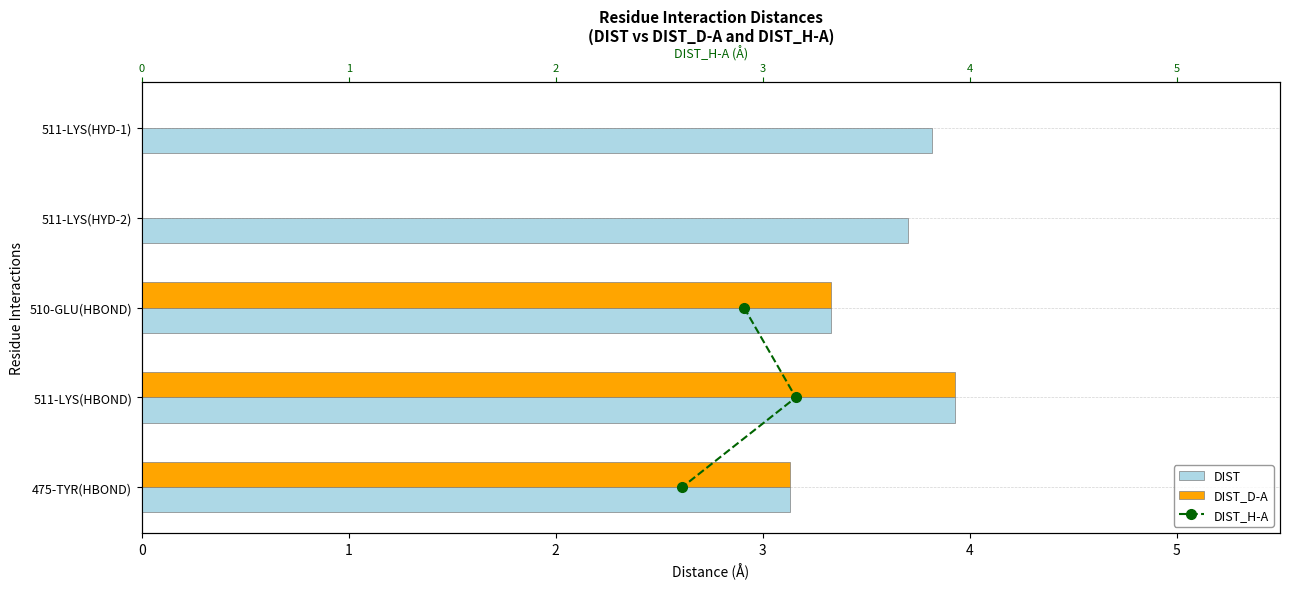

What is the value of the DIST bar at the 1st from the left?

3.8